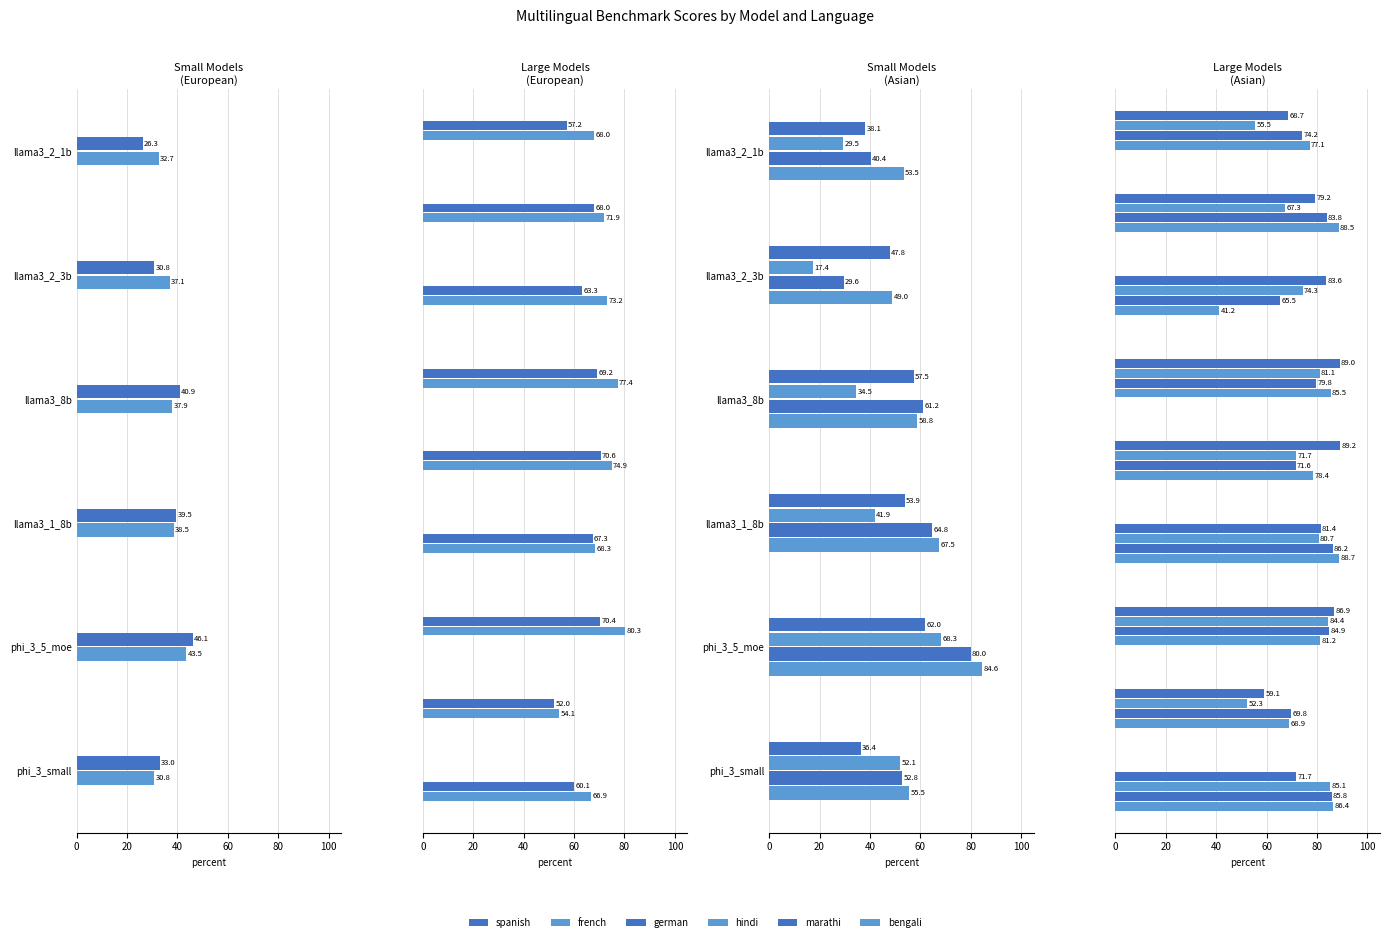

The german series shows 81.4 at 100. True or false?

True